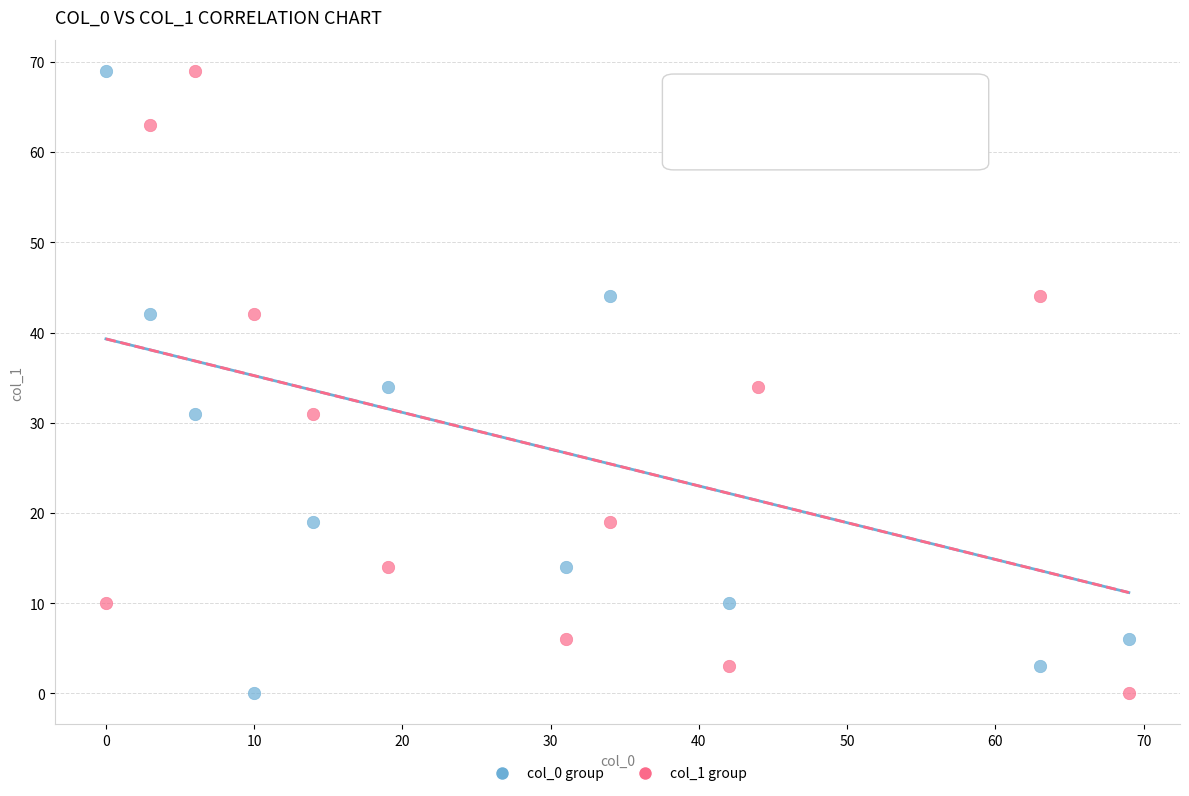

What are all the series names shown in the legend?

col_0 group, col_1 group